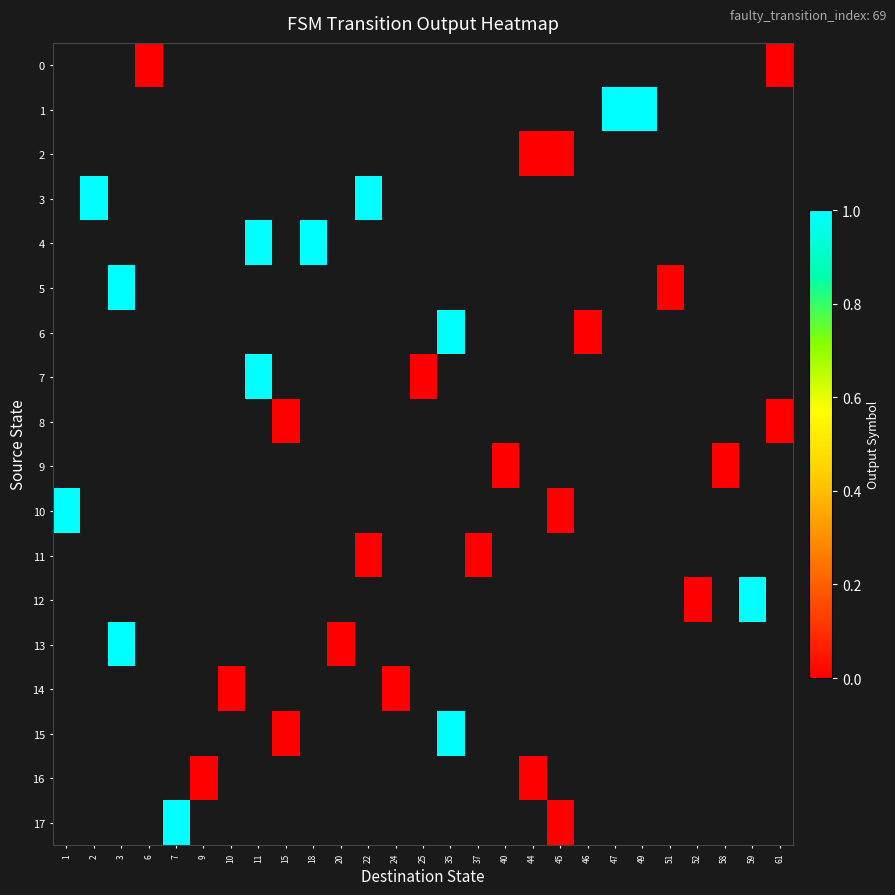

Rank the categories by 8 value from highest to lowest.

1, 2, 3, 6, 7, 9, 10, 11, 15, 18, 20, 22, 24, 25, 35, 37, 40, 44, 45, 46, 47, 49, 51, 52, 58, 59, 61